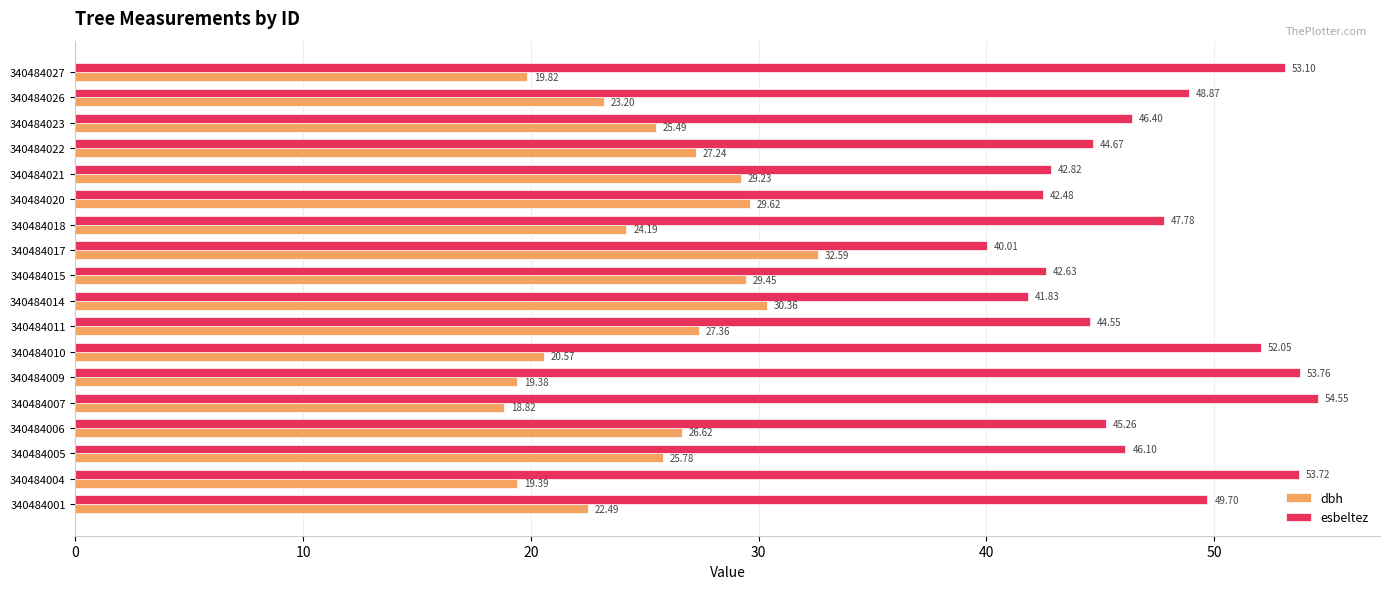

What is the sum of all esbeltez values?

850.3